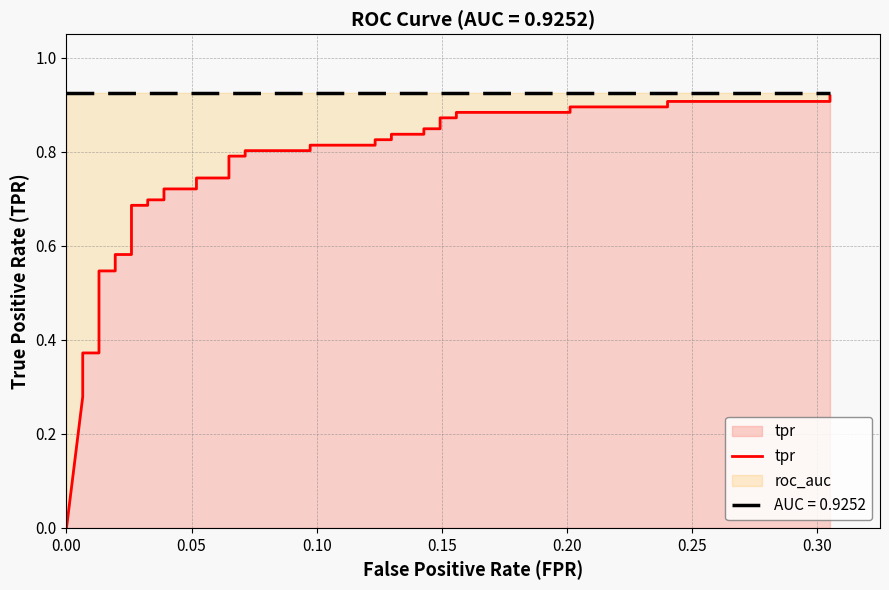

What is the value of the 22nd point from the left?

0.8